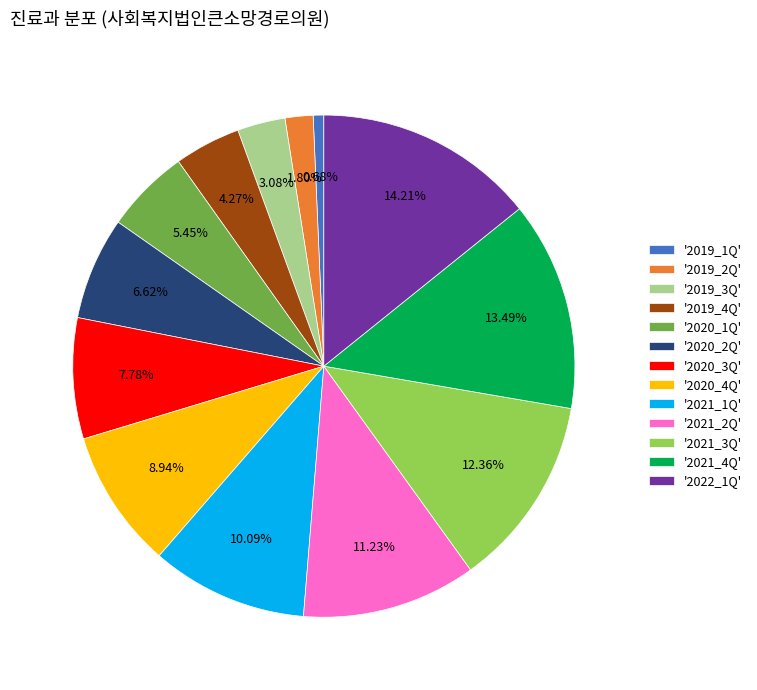

Approximately how many times larger is the value at '2019_4Q' compared to '2019_3Q'?

1.4